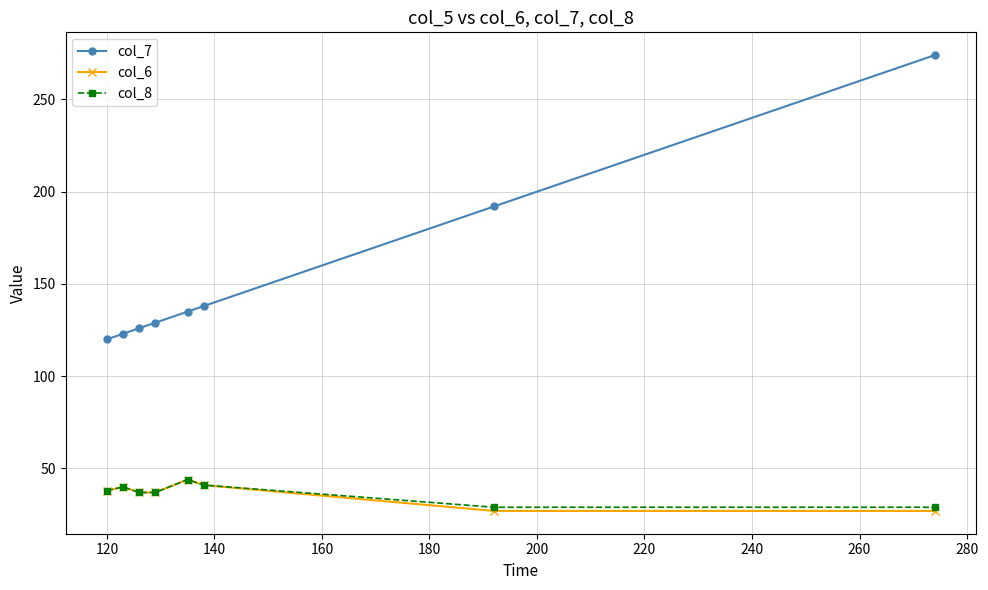

True or false: col_7 and col_8 cross at least once.

False